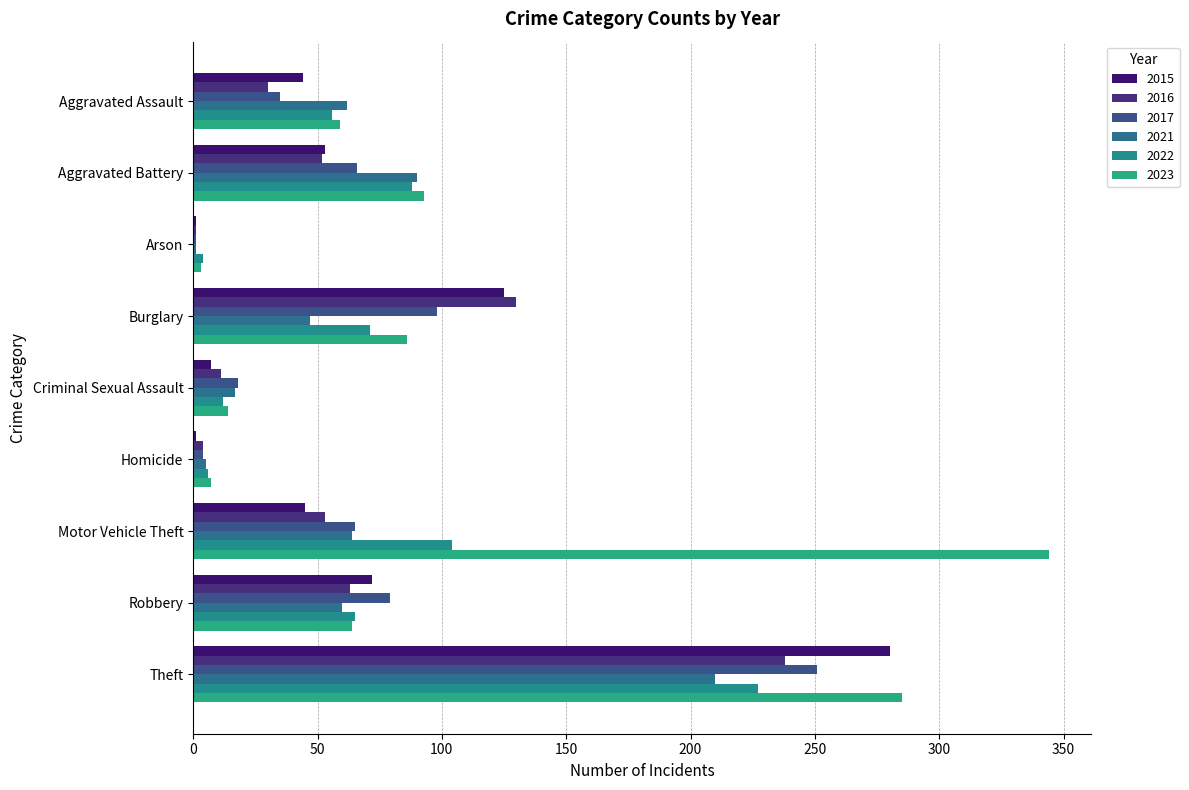

At how many categories does at least one series exceed 69?

5